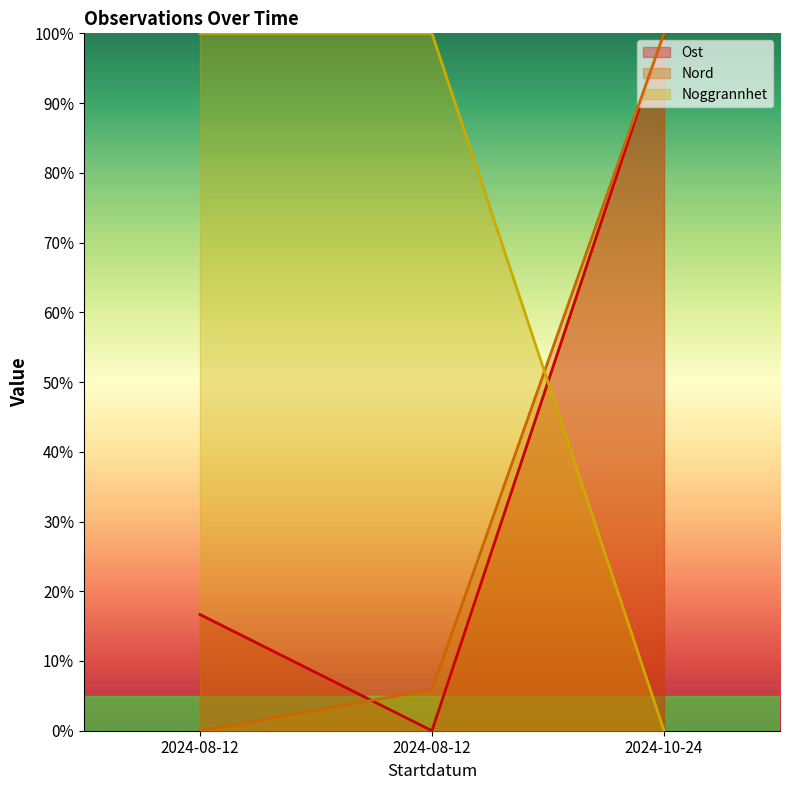

What is the greatest value displayed?

100.0